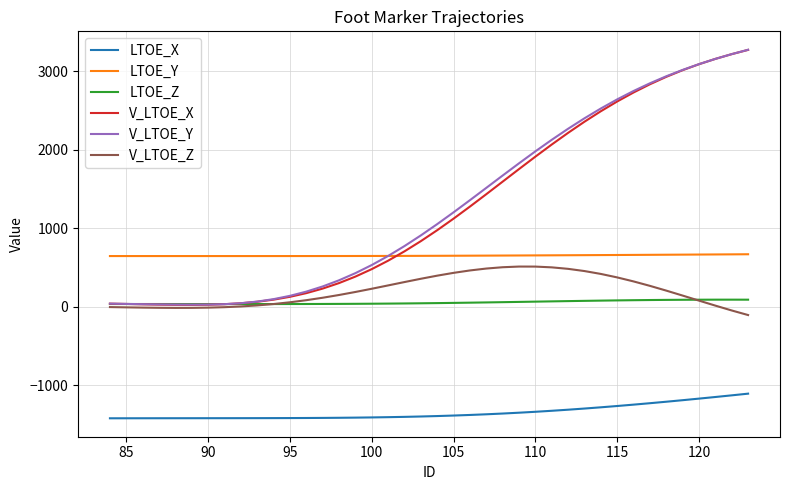

Which series ends up on top after the final intersection of LTOE_Y and V_LTOE_X?

V_LTOE_X